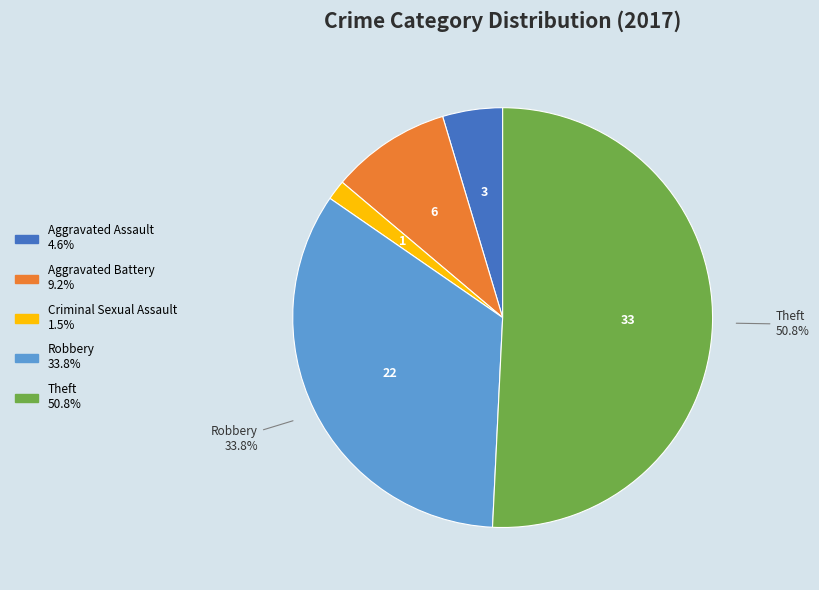

To the nearest percent, what is the difference between the largest and smallest slice percentages?

49%